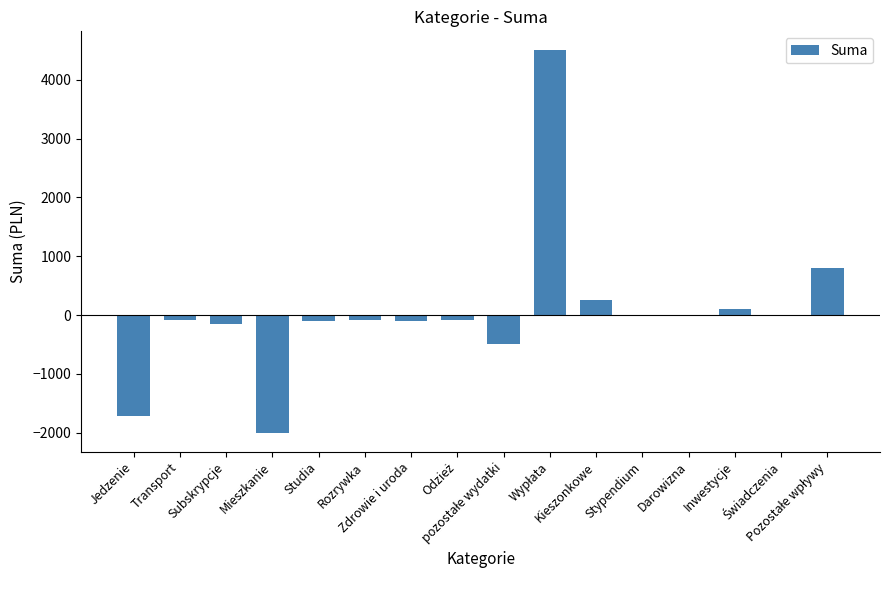

What is the maximum value shown in the chart?

4500.0